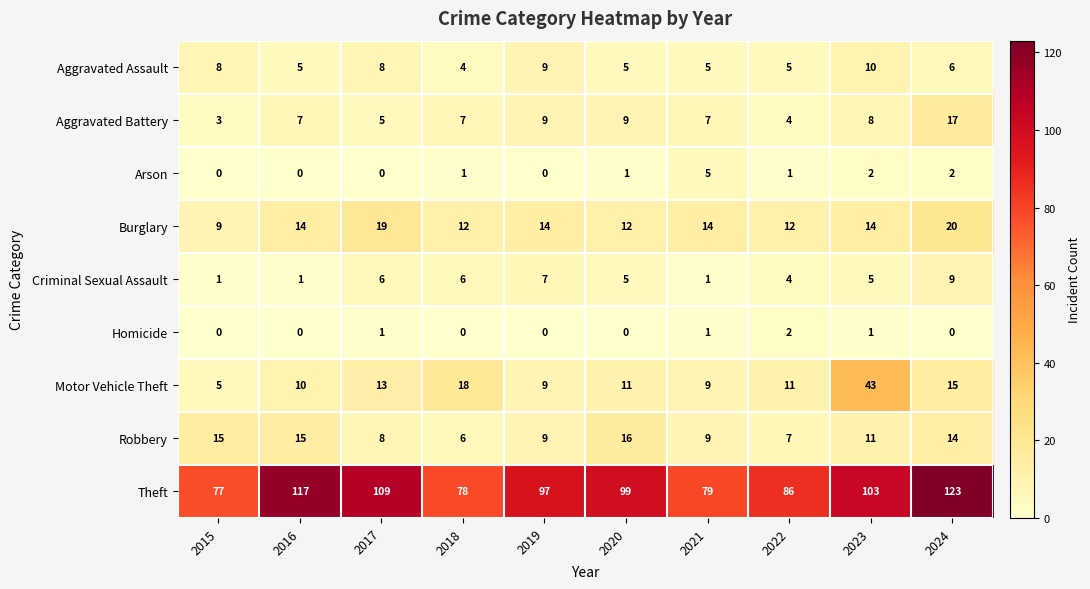

Count the number of categories in the chart.

10